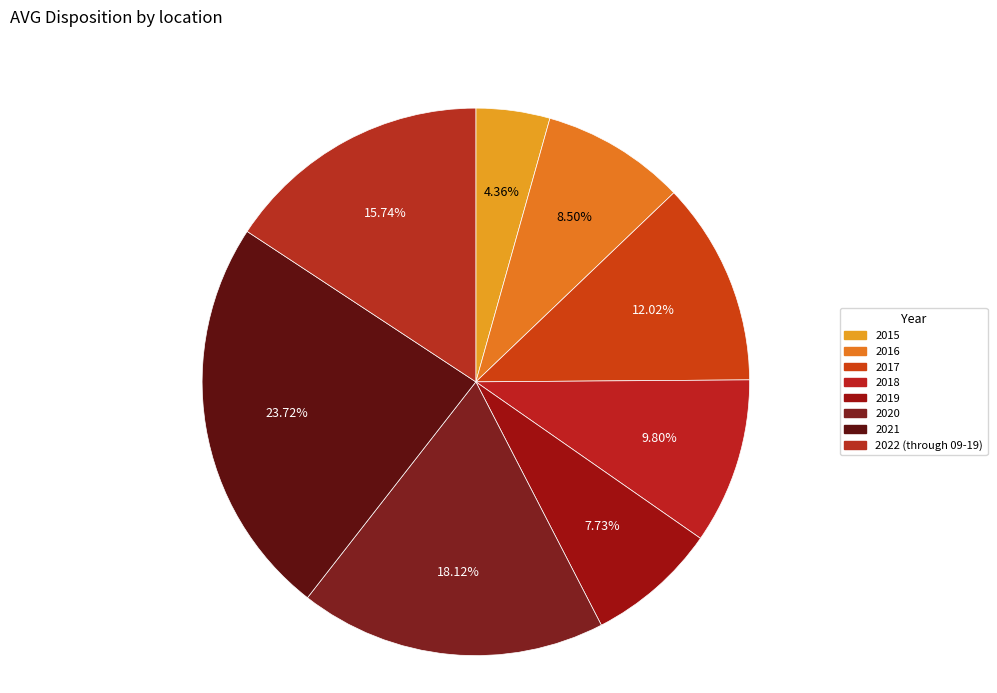

Is it true that 2021 is 14% of the pie?

False